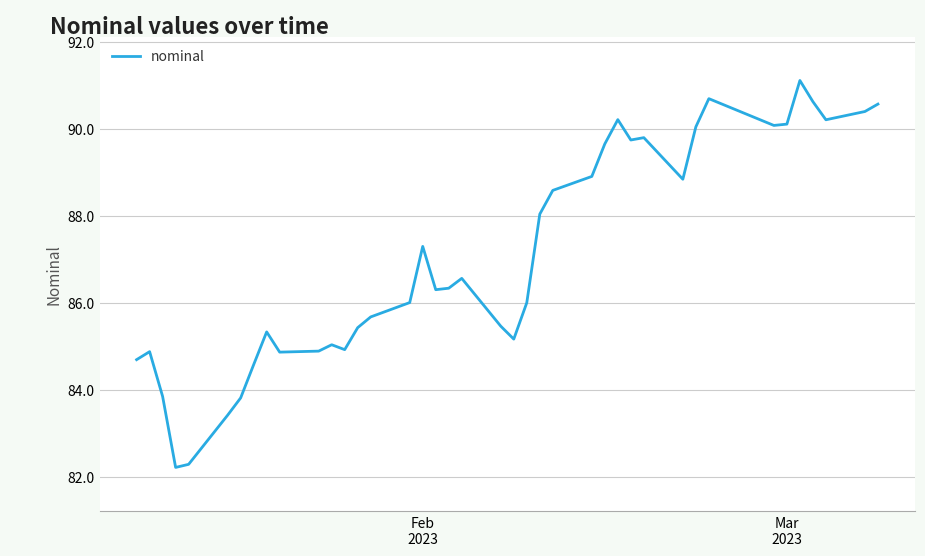

What is the smallest value displayed?

82.2